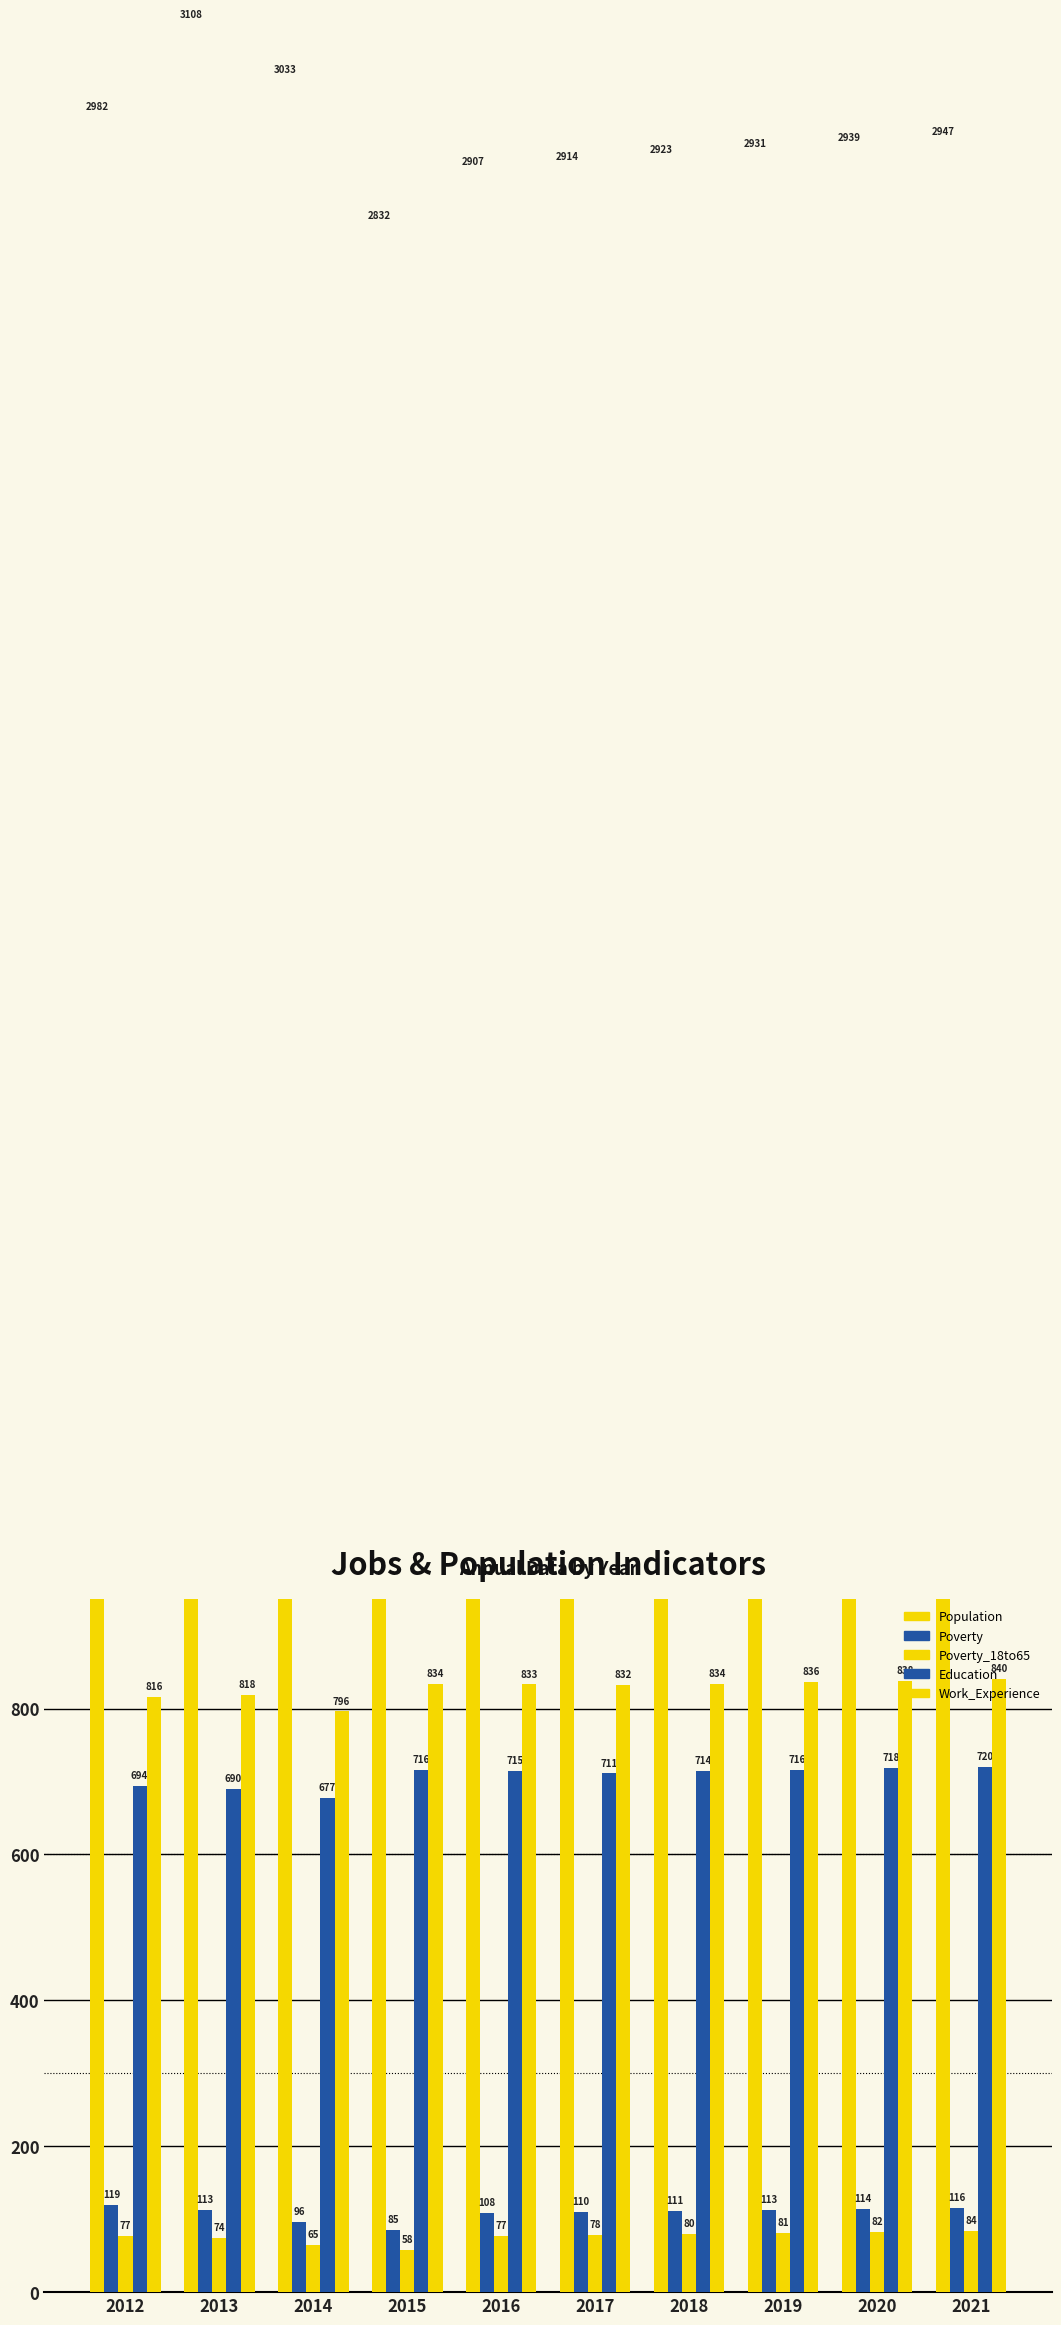

What is the sum of all Population values?

29516